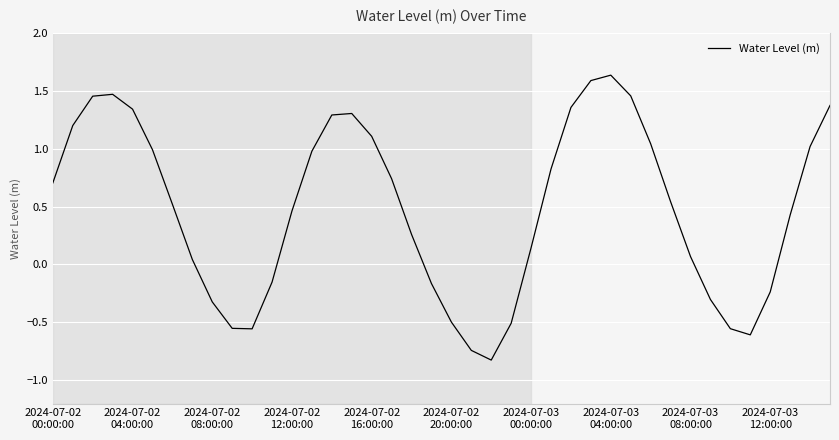

How many lines are shown in the chart?

1